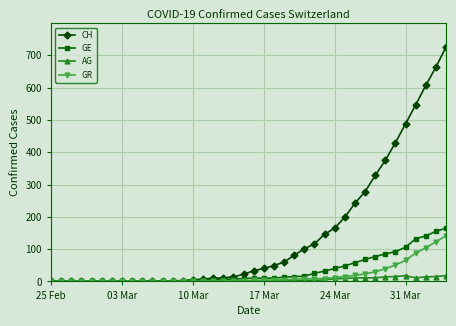

Which series has the largest range (max minus min)?

CH